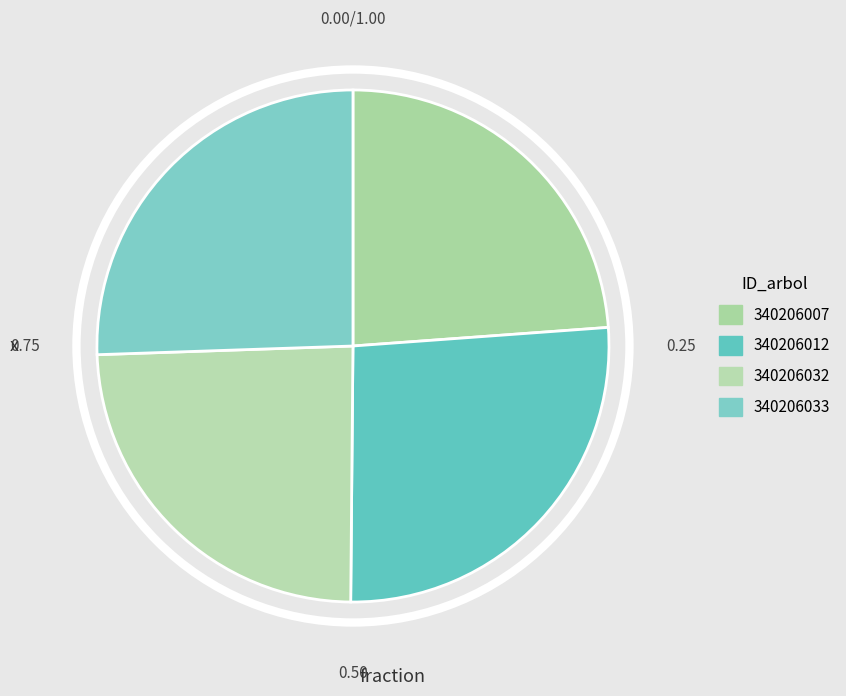

Which category has the biggest portion of the pie?

340206012